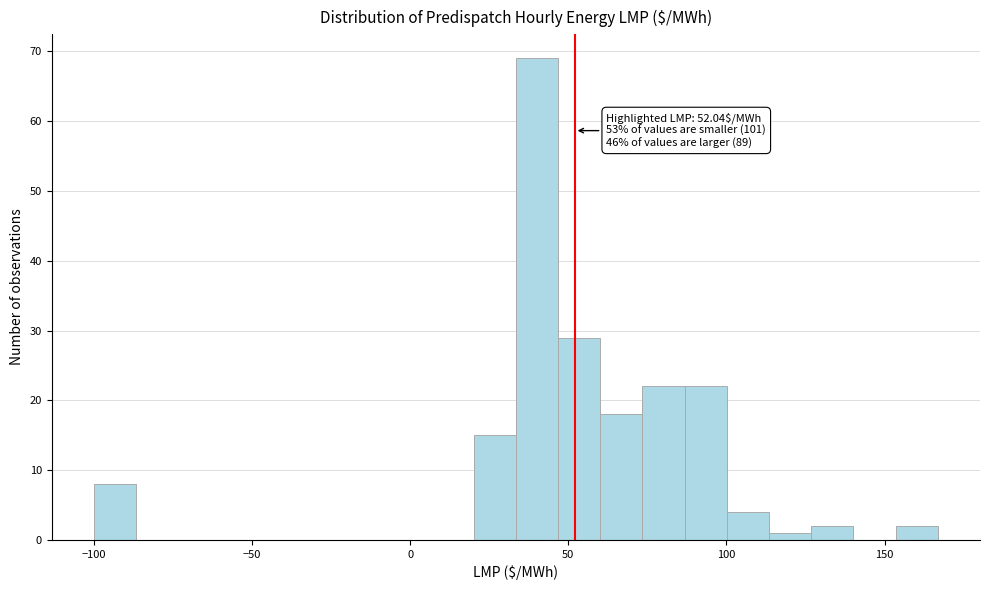

Read against the x-axis, roughly where is the centre of the tallest bar?

40